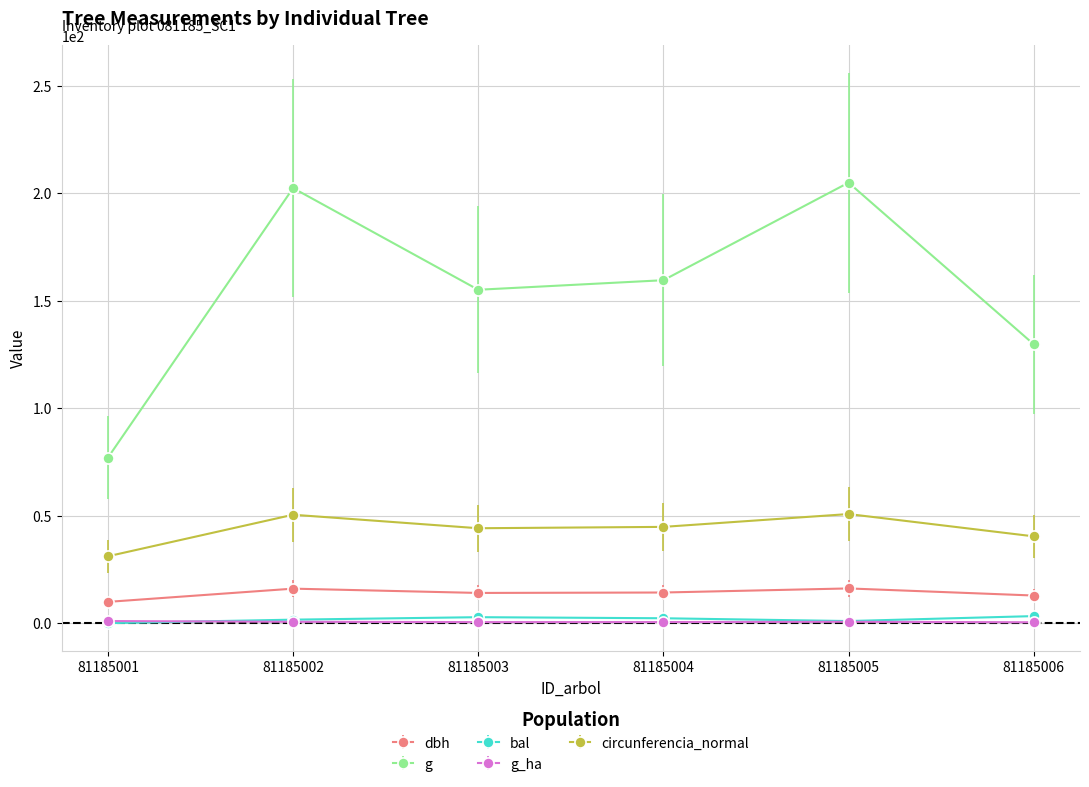

Which category has the lowest value in the g series?

81185001